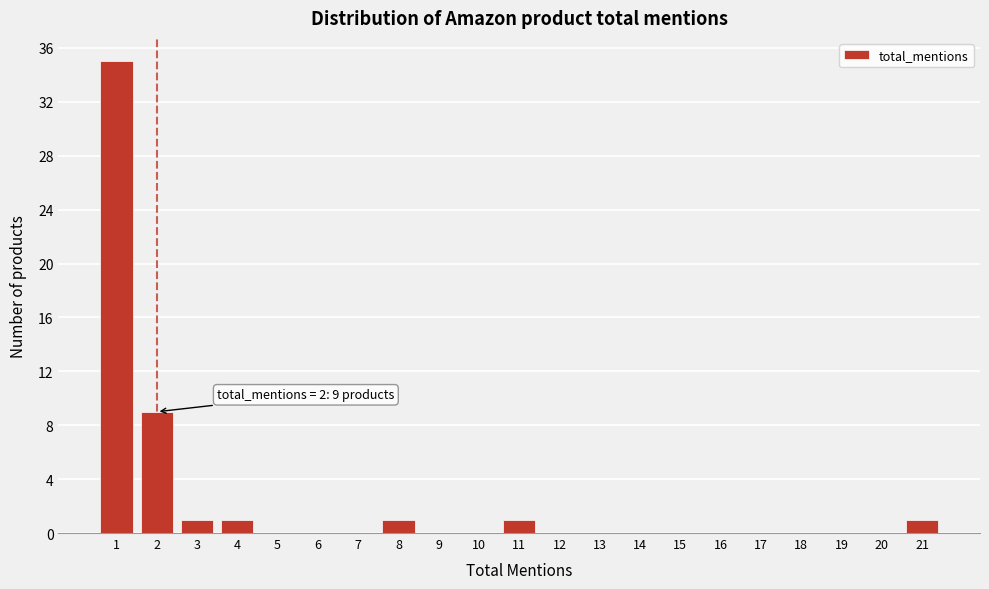

Which range on the x-axis has the tallest bar?

0.5 to 1.5